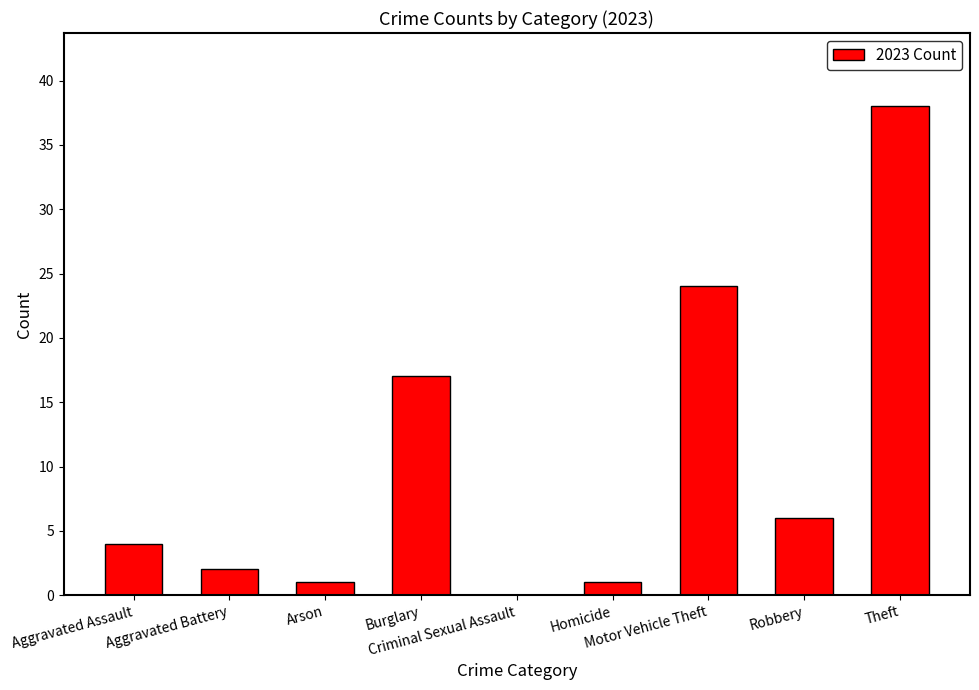

What is the greatest value displayed?

38